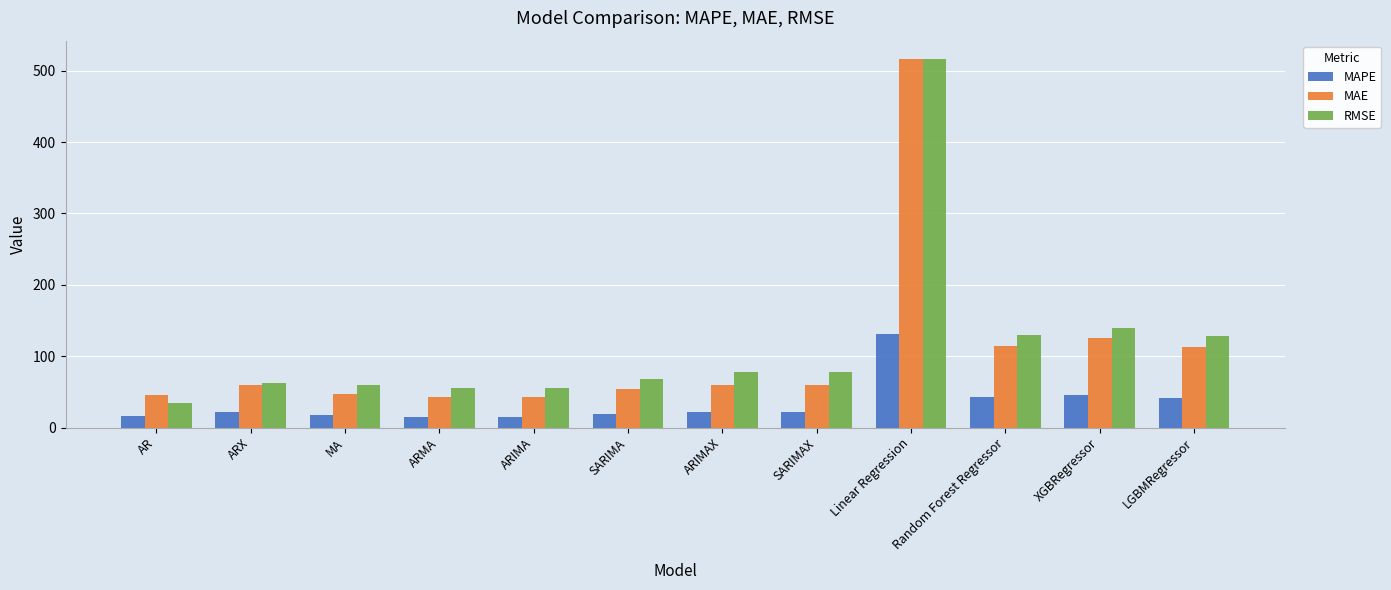

What is the smallest value displayed?

15.4